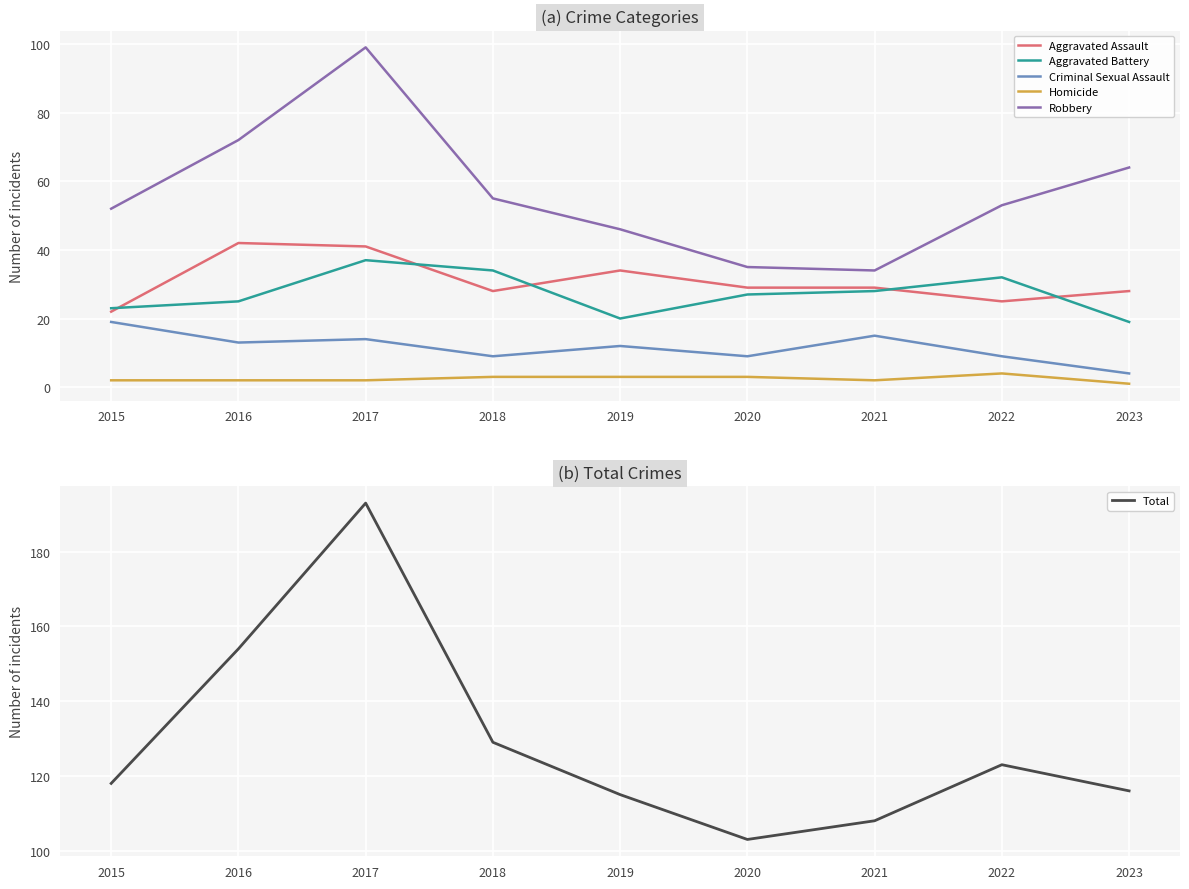

Between 2018 and 2021, which series saw the biggest shift?

Robbery